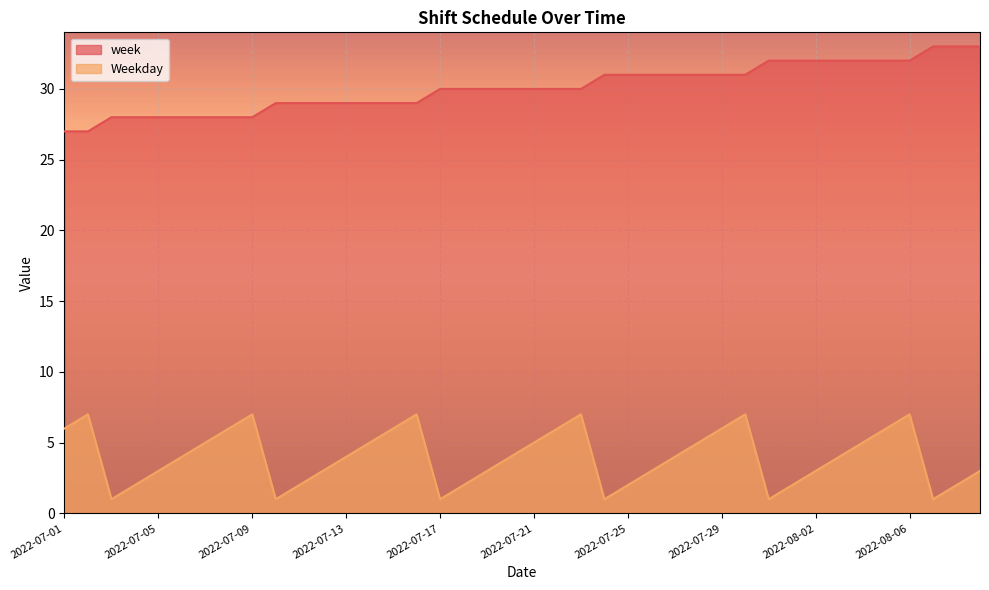

Which series has the largest total across all categories?

week